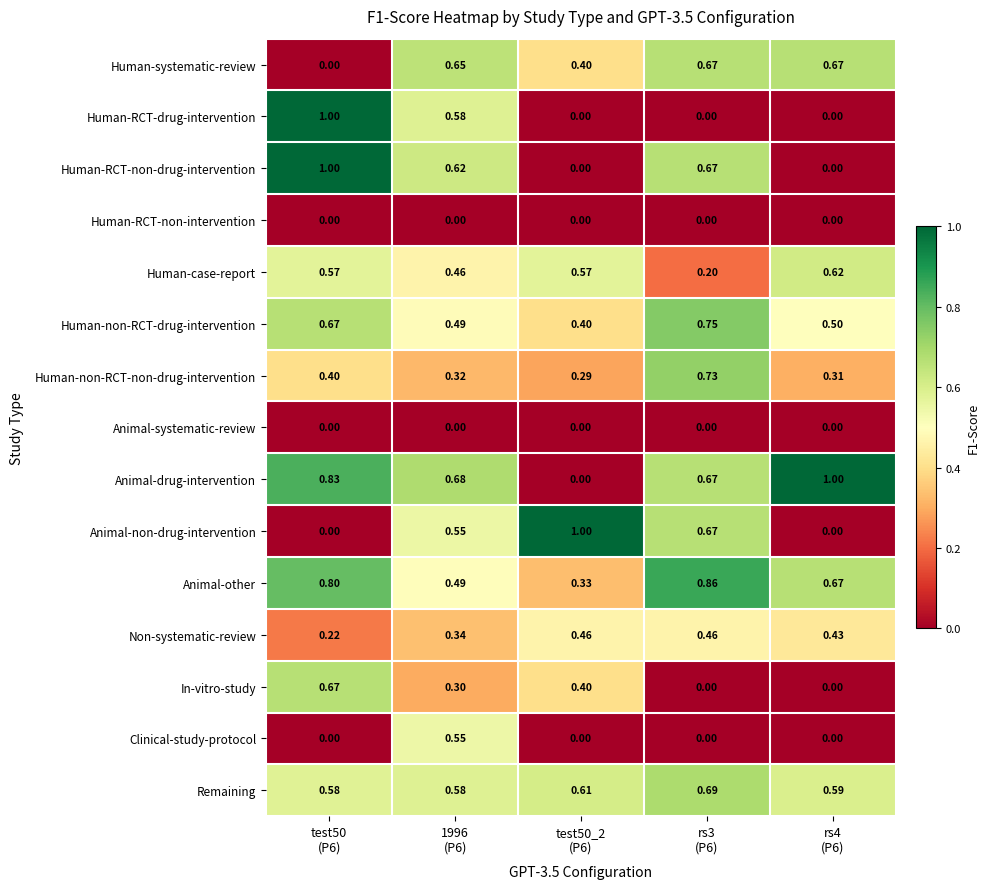

Count the number of categories in the chart.

5